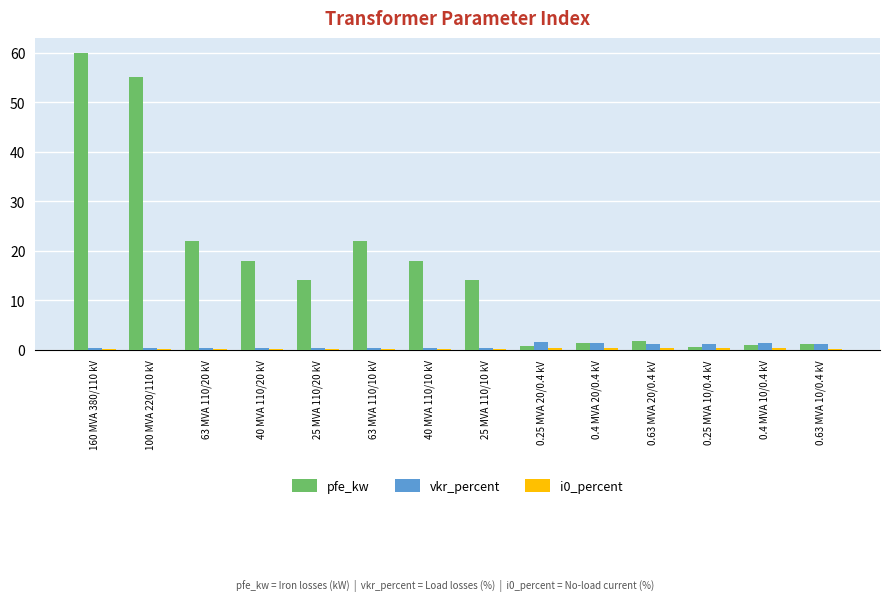

How many groups of bars are there?

14